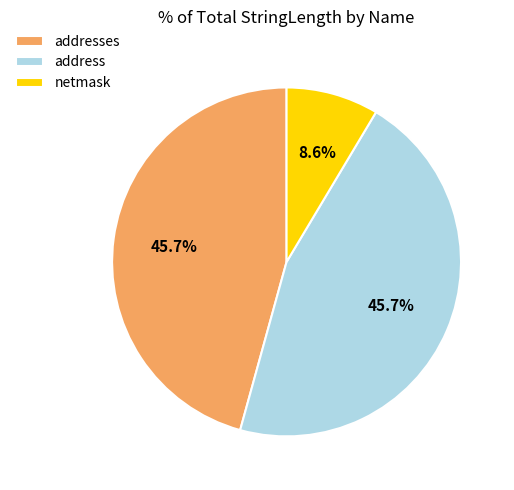

What percentage is the netmask slice, to the nearest percent?

9%